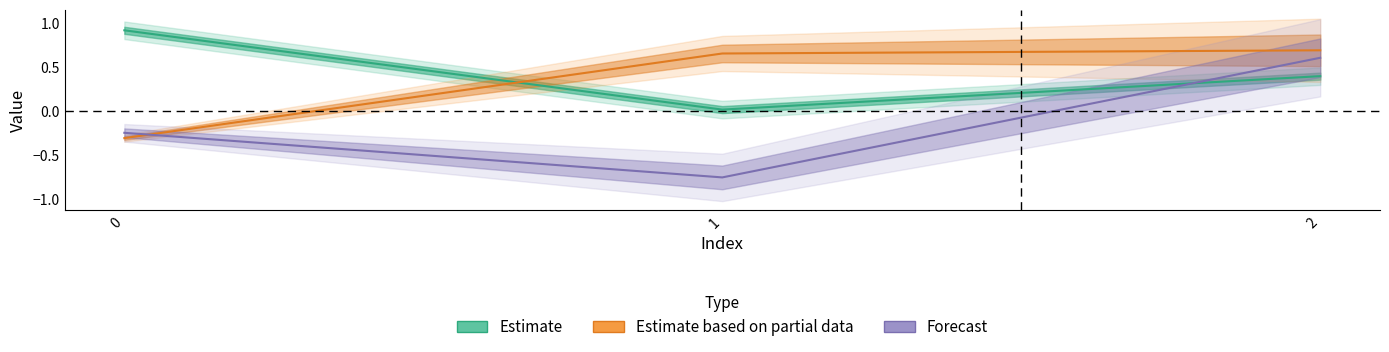

How many values in the col_2 series exceed 0?

1